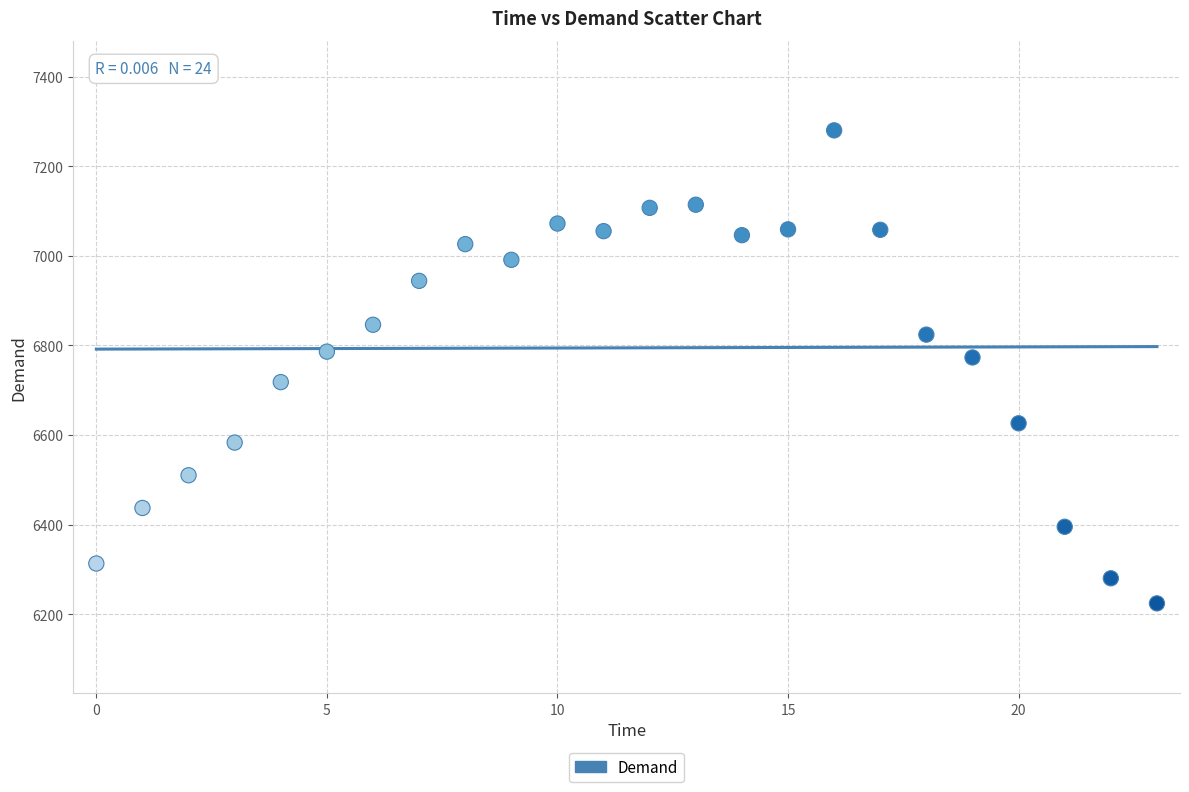

What is the range of Y values (max minus min)?

1056